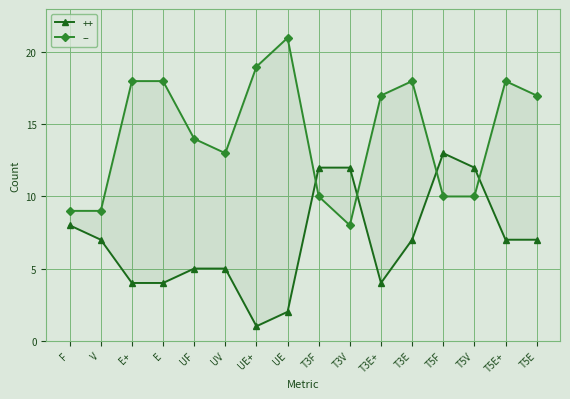

Count the number of data series in this chart.

2